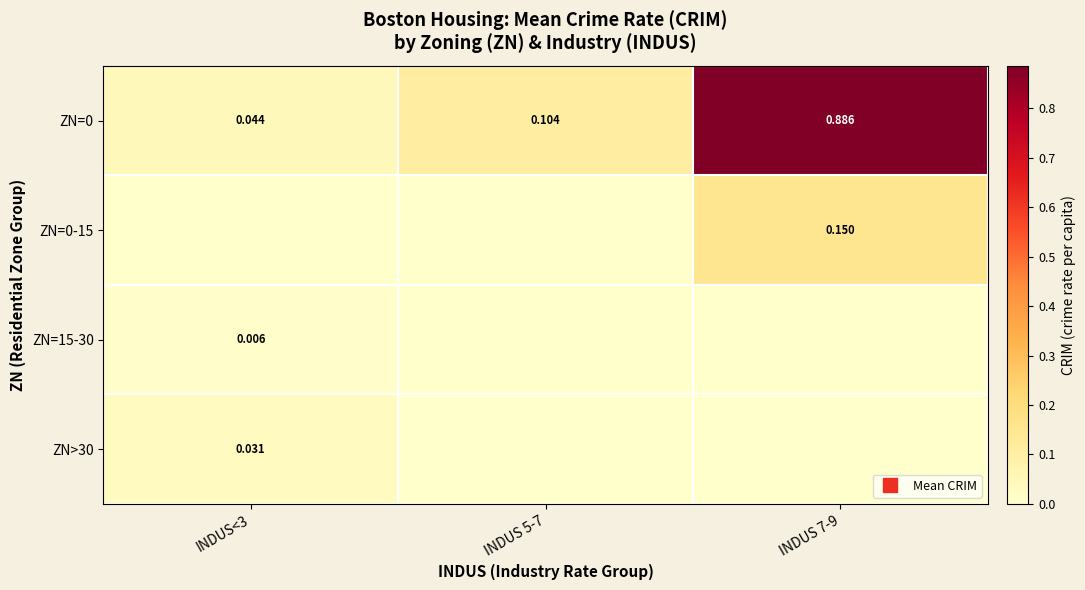

At which category is the sum across all series the highest?

INDUS 7-9